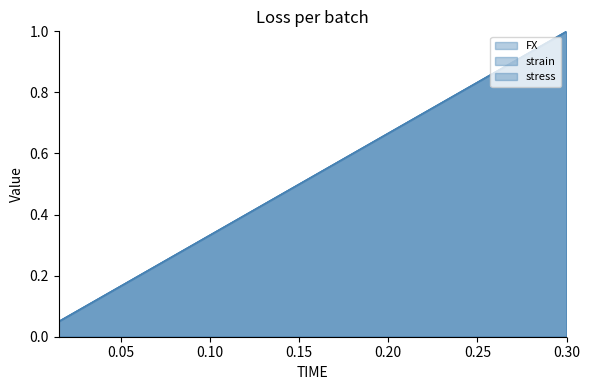

At how many categories does at least one series exceed 0?

20